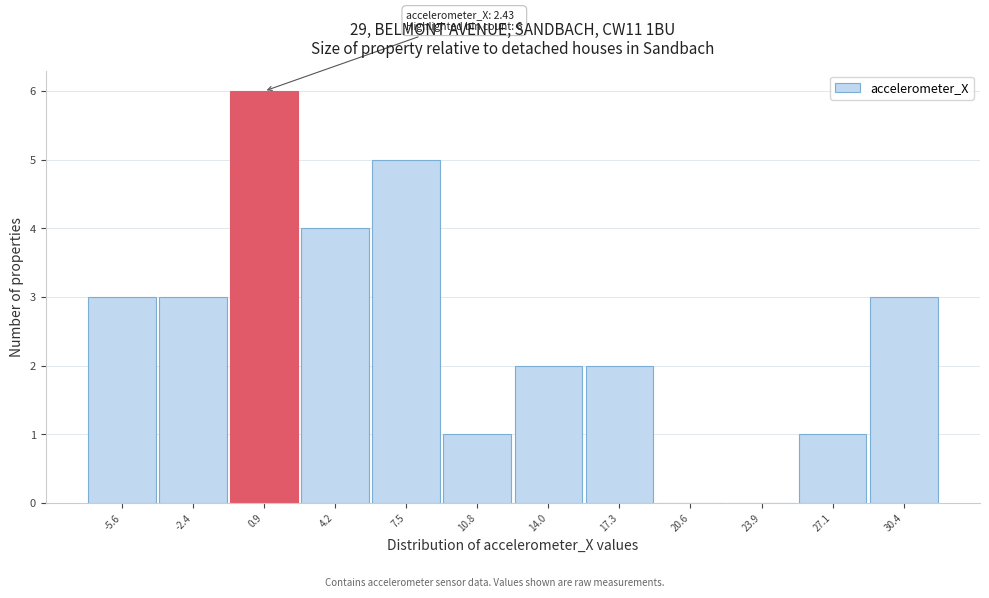

Reading left to right, what are all the values shown in this chart?

-5.6=3	-2.4=3	0.9=6	4.2=4	7.5=5	10.8=1	14.0=2	17.3=2	20.6=0	23.9=0	27.1=1	30.4=3